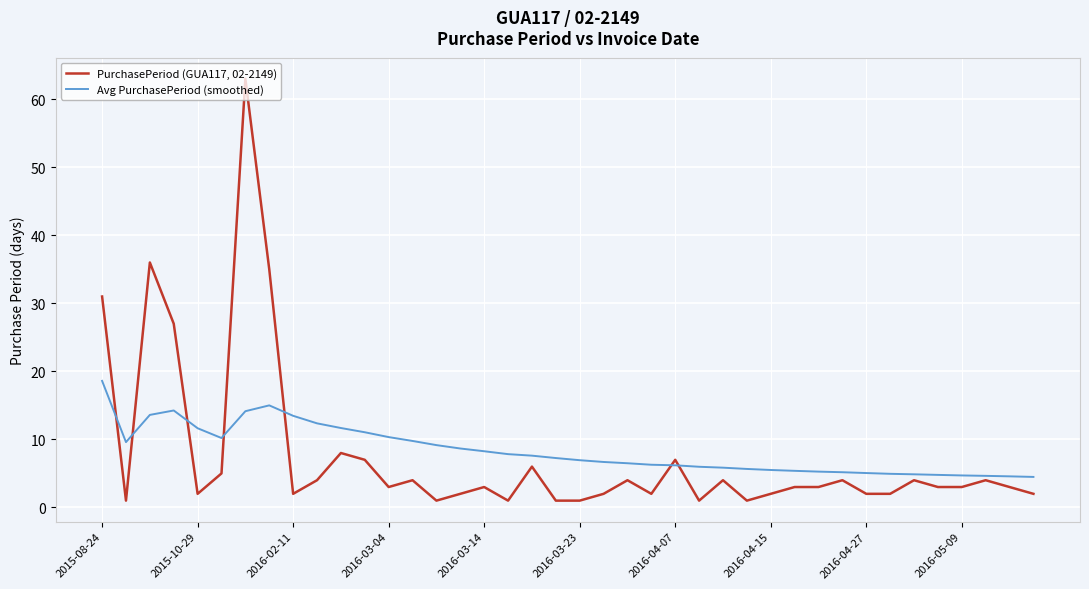

Which series has the widest spread of values?

PurchasePeriod (GUA117, 02-2149)